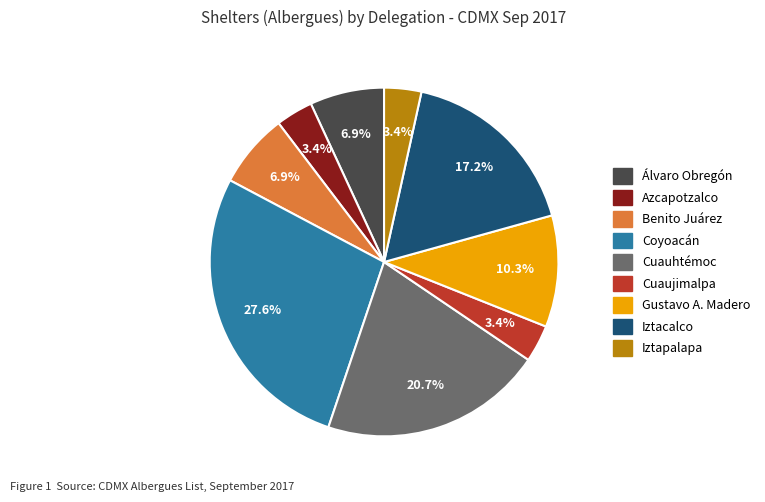

Does Benito Juárez account for over 50% of the chart?

No